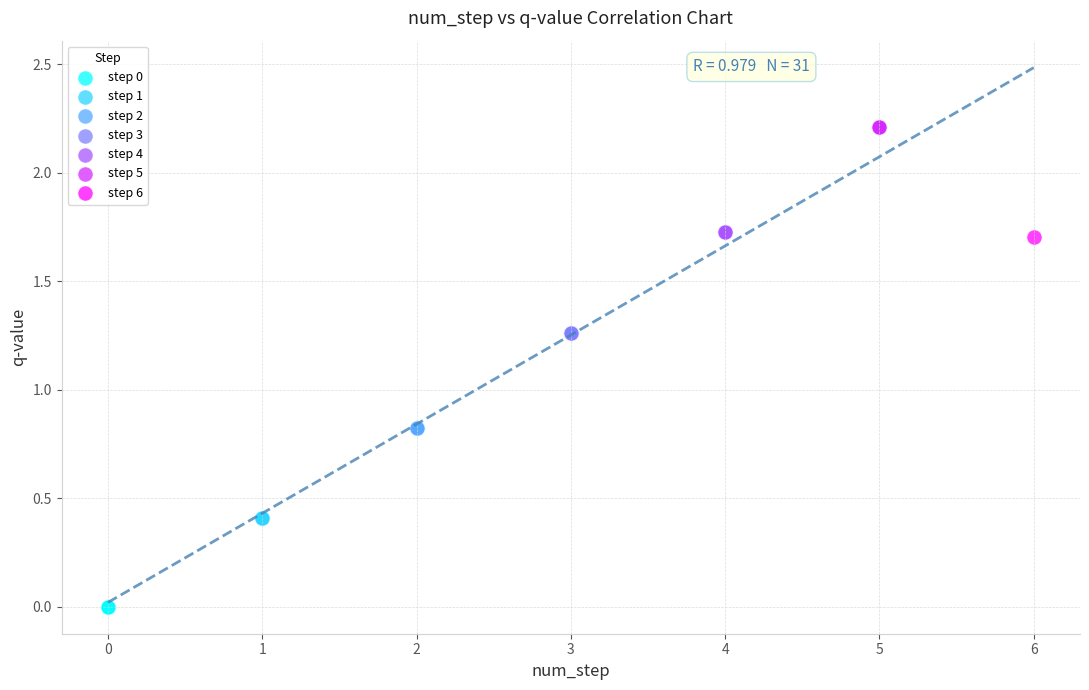

What are all the series names shown in the legend?

step 0, step 1, step 2, step 3, step 4, step 5, step 6